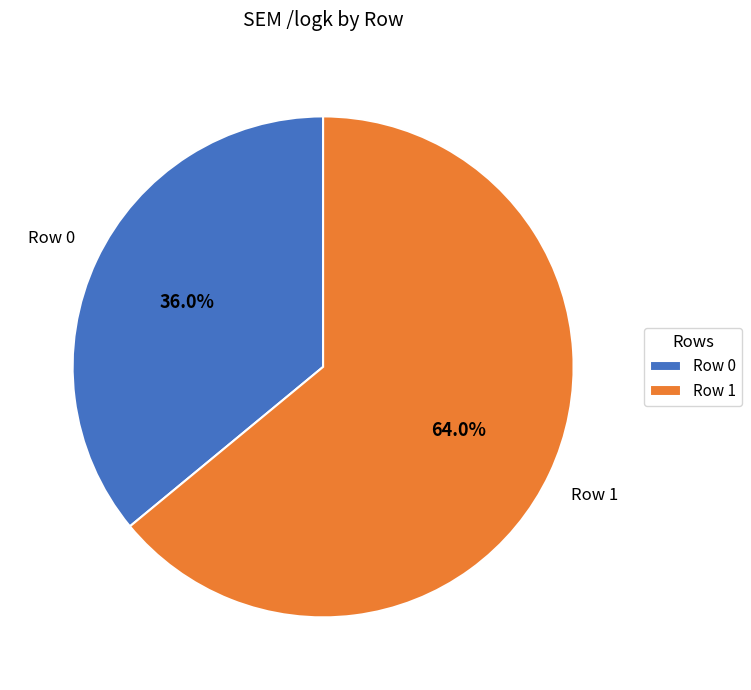

Is Row 0 the majority of the pie?

No